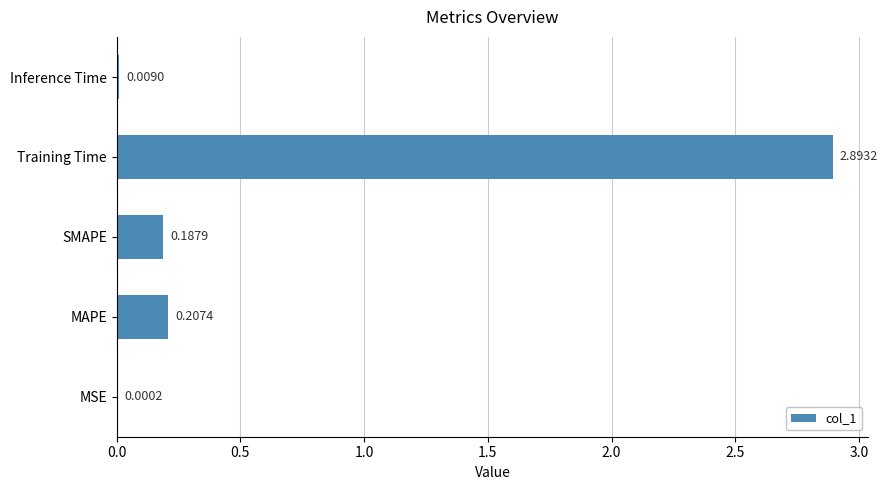

What is the sum of the values at Training Time and MAPE?

3.1